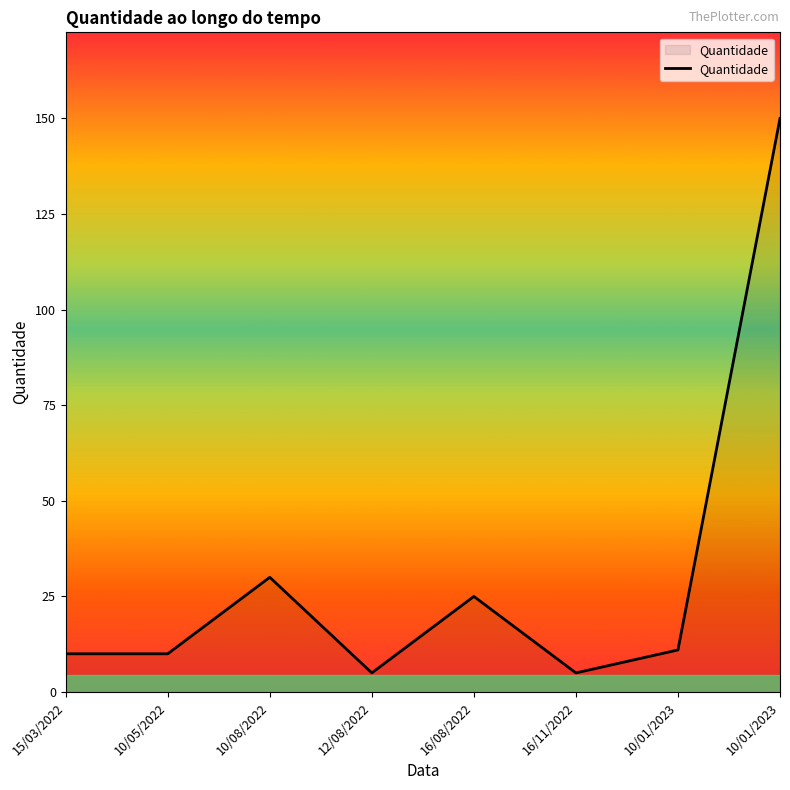

What is the difference between the maximum and minimum values?

145